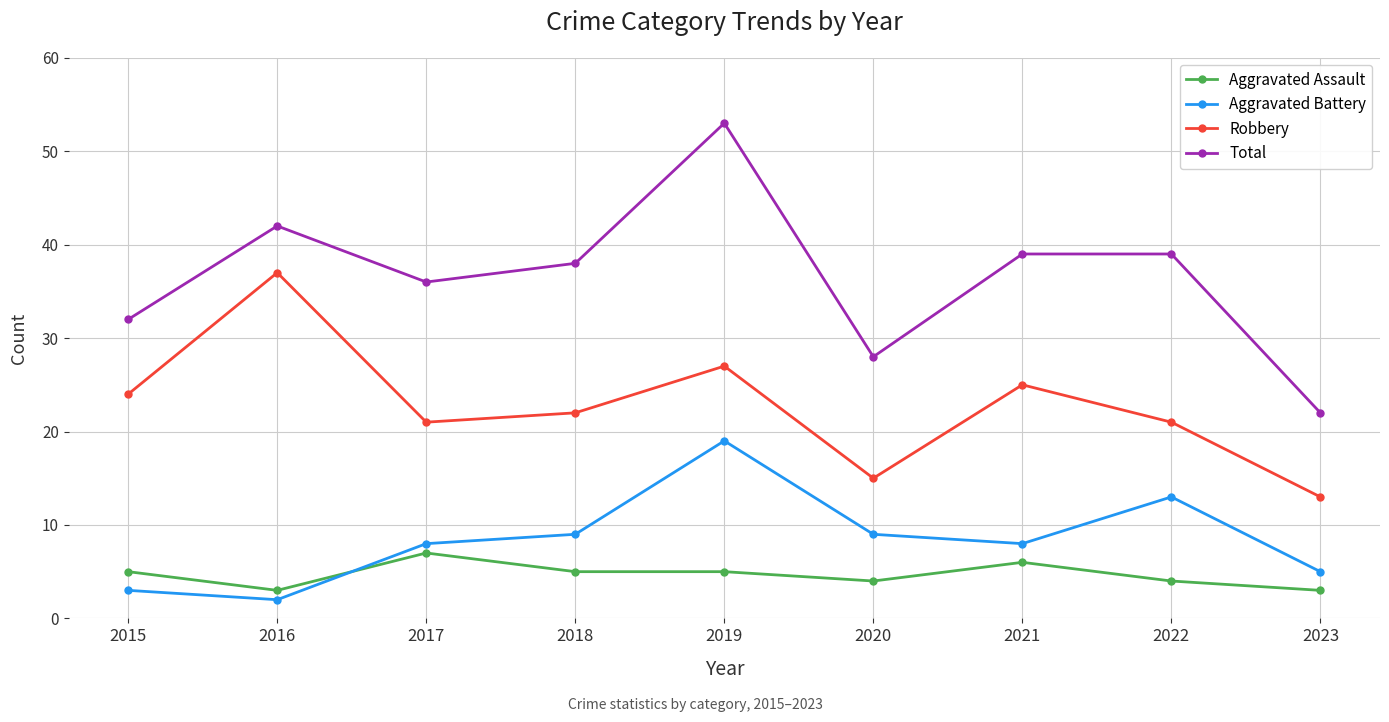

The value of Robbery at 2018 is 11. True or false?

False